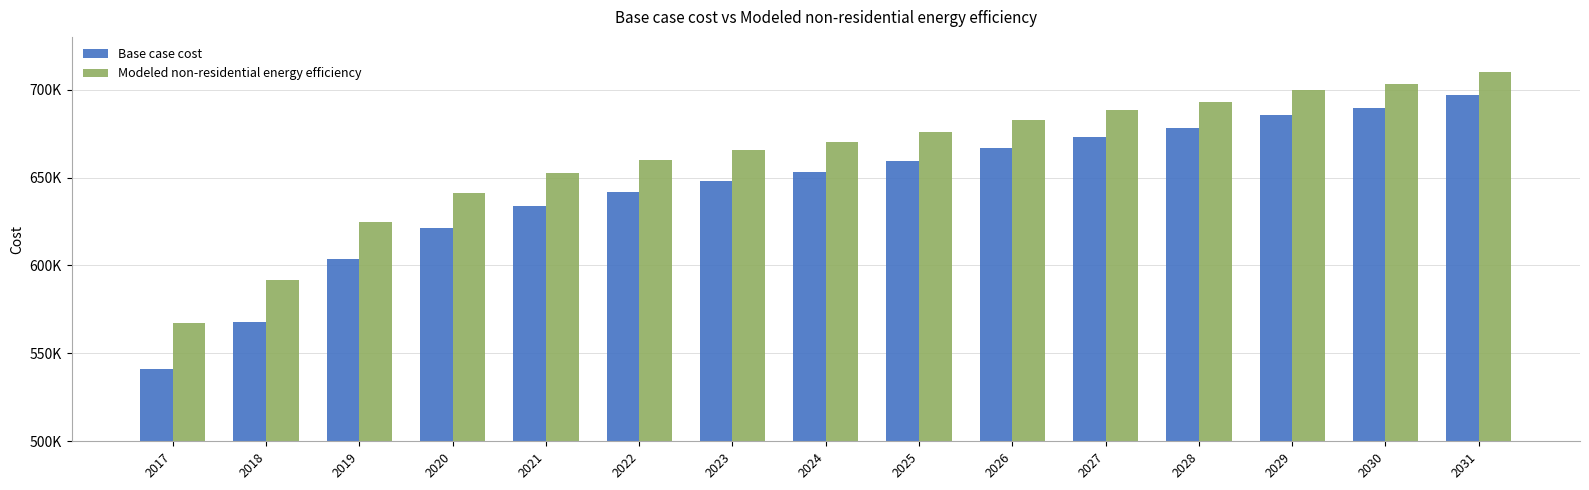

At which category is the sum across all series the highest?

2031